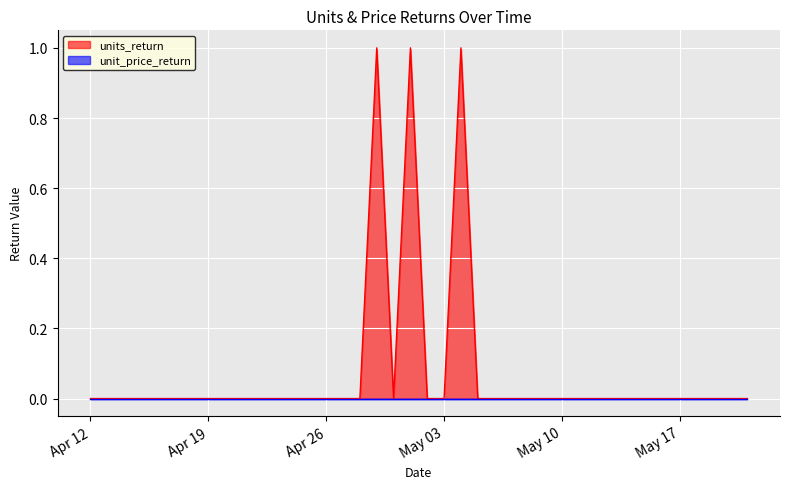

True or false: units_return has a value of 0 at 2022-04-18.

True